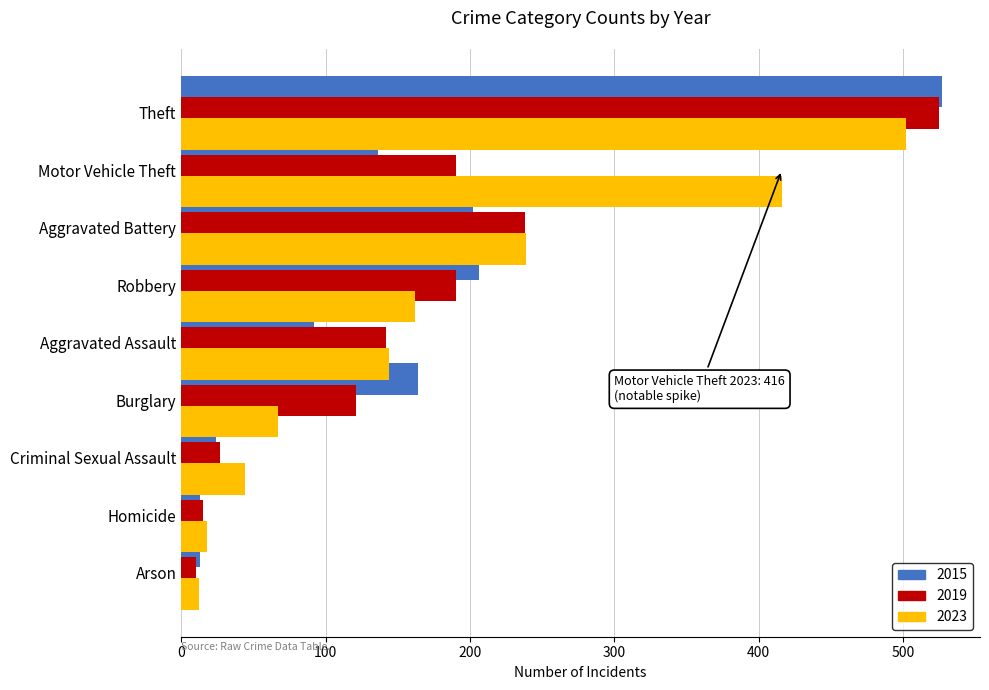

Is it true that 2021 equals 40 at Criminal Sexual Assault?

False